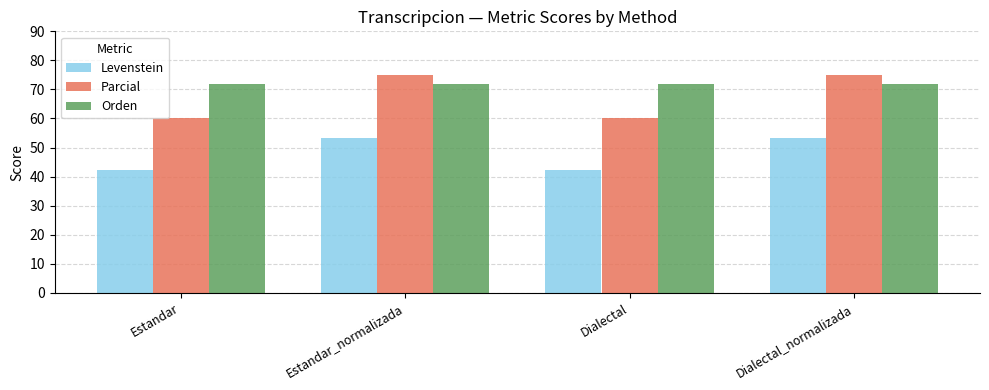

Which series has the widest spread of values?

Parcial